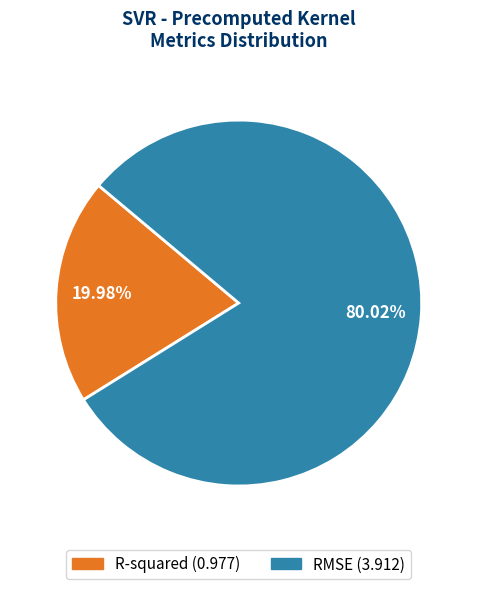

Which category accounts for the majority?

RMSE